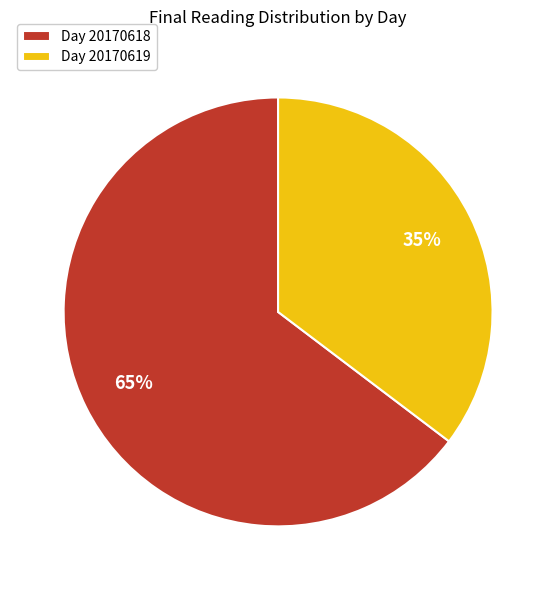

Count the number of slices in the pie.

2